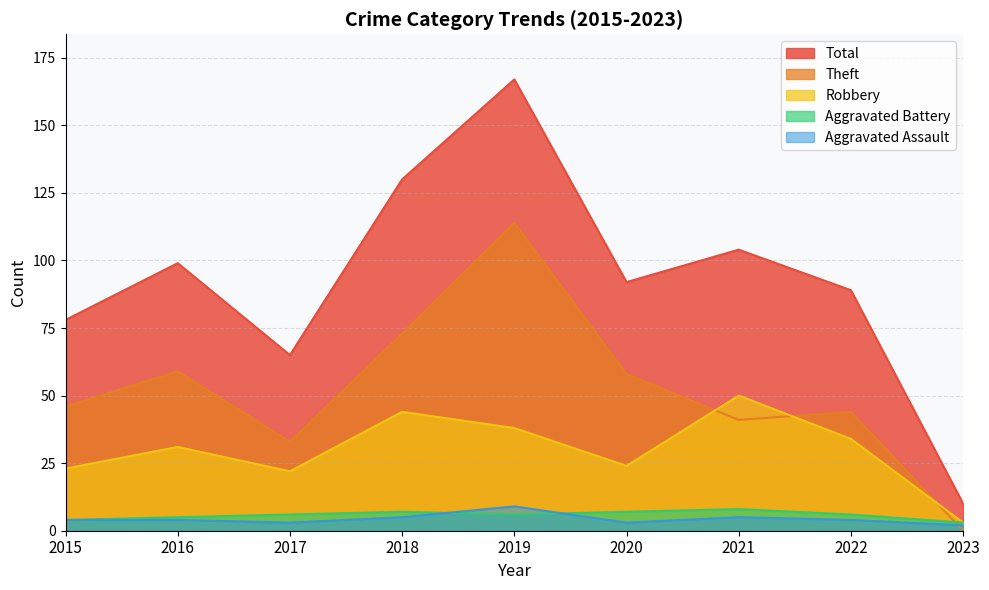

What is the average value of the Total series?

93